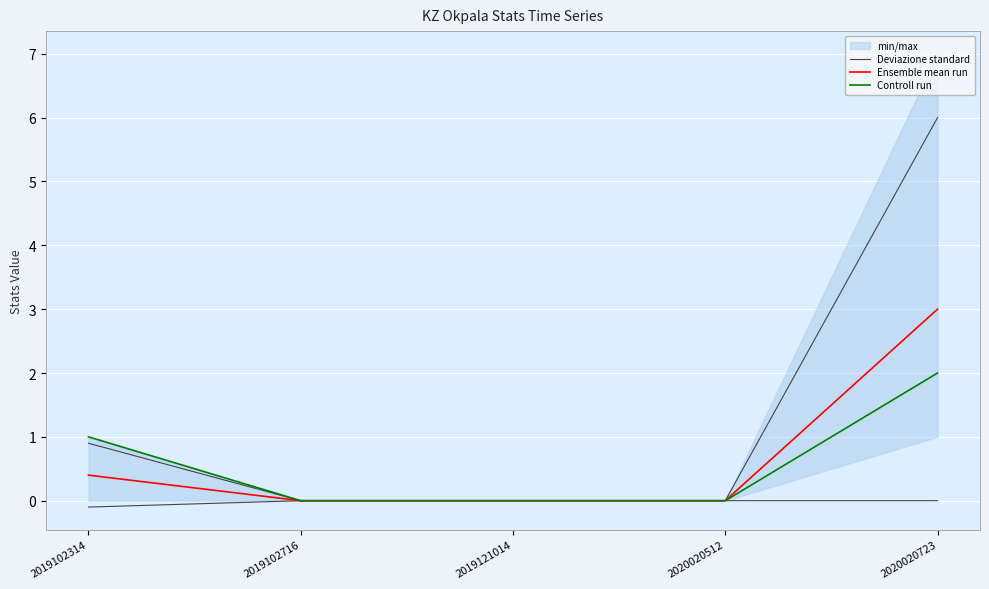

True or false: Controll run and Ensemble mean run intersect in this chart.

False